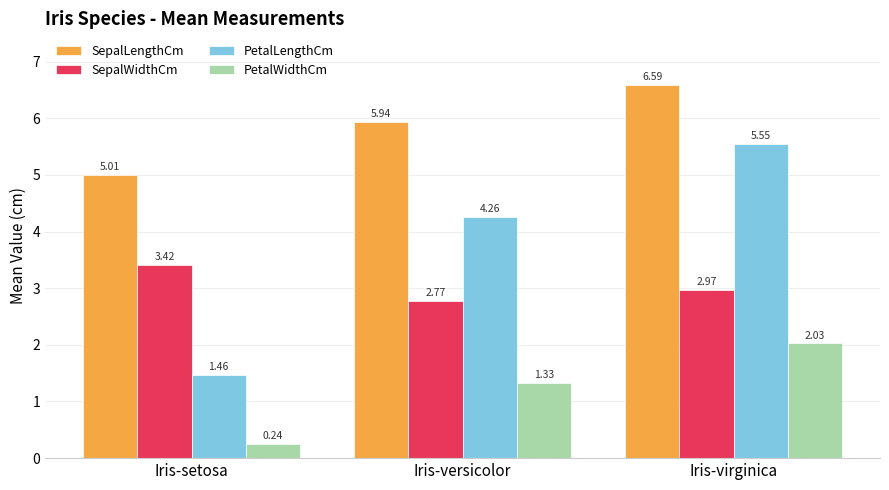

At which category is the sum across all series the highest?

Iris-virginica